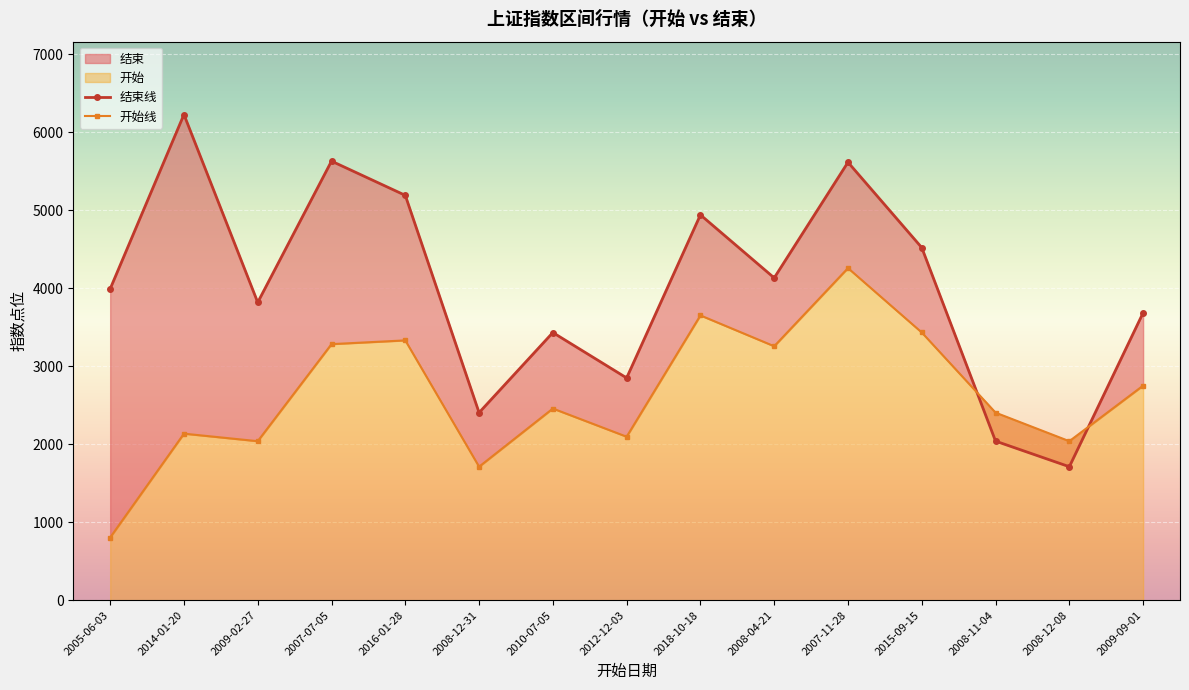

At which category is the sum across all series the highest?

2007-11-28